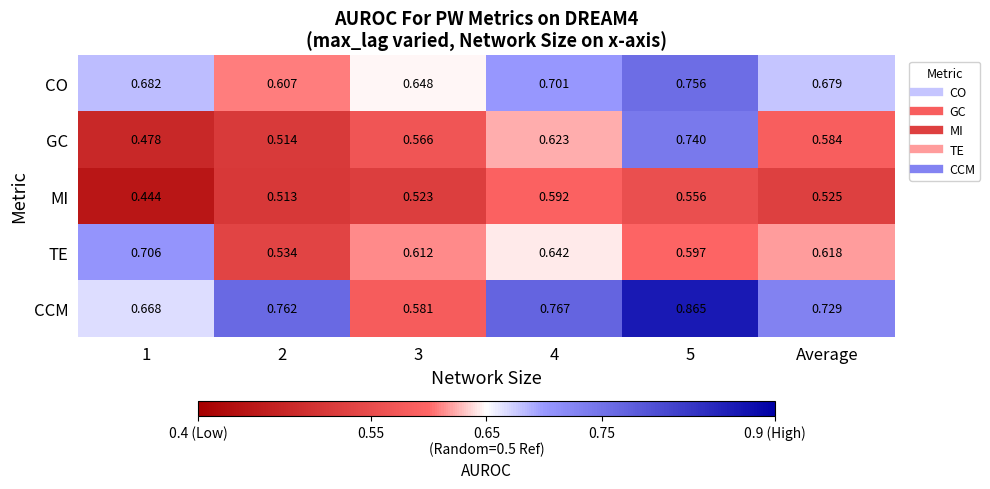

Which series has the largest range (max minus min)?

CCM